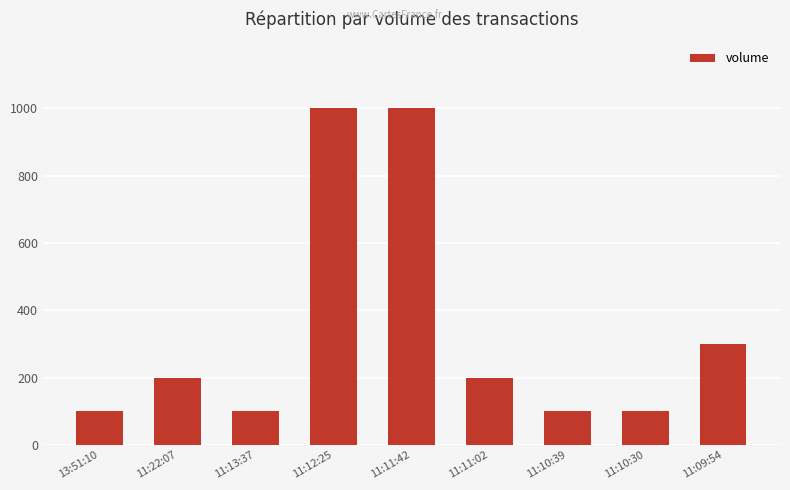

Are the bars grouped side by side (vs. stacked)?

No